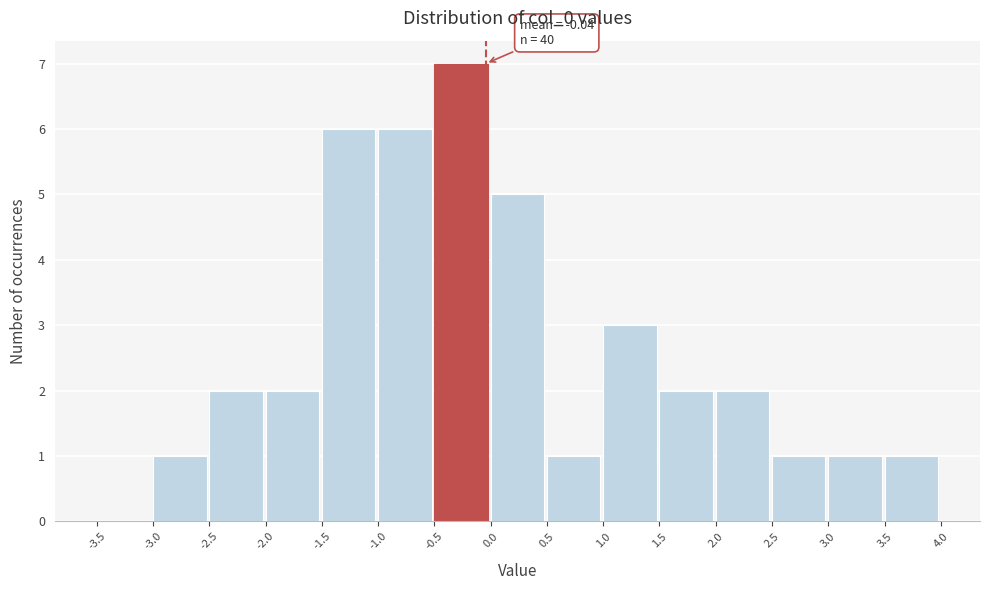

Over which range of the x-axis is the bar tallest?

-0.5 to 0.0